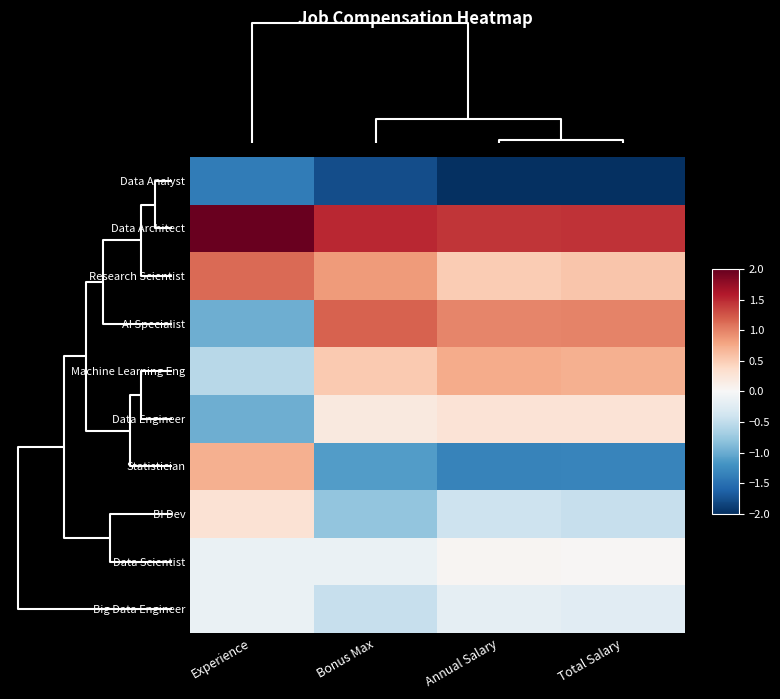

Reading left to right, extract all data points from this chart.

Data Analyst: Experience=-1.4	Bonus Max=-1.8	Annual Salary=-2.0	Total Salary=-2.0
Data Architect: Experience=2.0	Bonus Max=1.5	Annual Salary=1.4	Total Salary=1.4
Research Scientist: Experience=1.1	Bonus Max=0.9	Annual Salary=0.5	Total Salary=0.6
AI Specialist: Experience=-1.0	Bonus Max=1.2	Annual Salary=1.0	Total Salary=1.0
Machine Learning Eng: Experience=-0.5	Bonus Max=0.5	Annual Salary=0.7	Total Salary=0.7
Data Engineer: Experience=-1.0	Bonus Max=0.2	Annual Salary=0.3	Total Salary=0.3
Statistician: Experience=0.7	Bonus Max=-1.1	Annual Salary=-1.3	Total Salary=-1.3
BI Dev: Experience=0.3	Bonus Max=-0.8	Annual Salary=-0.4	Total Salary=-0.5
Data Scientist: Experience=-0.1	Bonus Max=-0.1	Annual Salary=0.0	Total Salary=0.0
Big Data Engineer: Experience=-0.1	Bonus Max=-0.5	Annual Salary=-0.2	Total Salary=-0.2